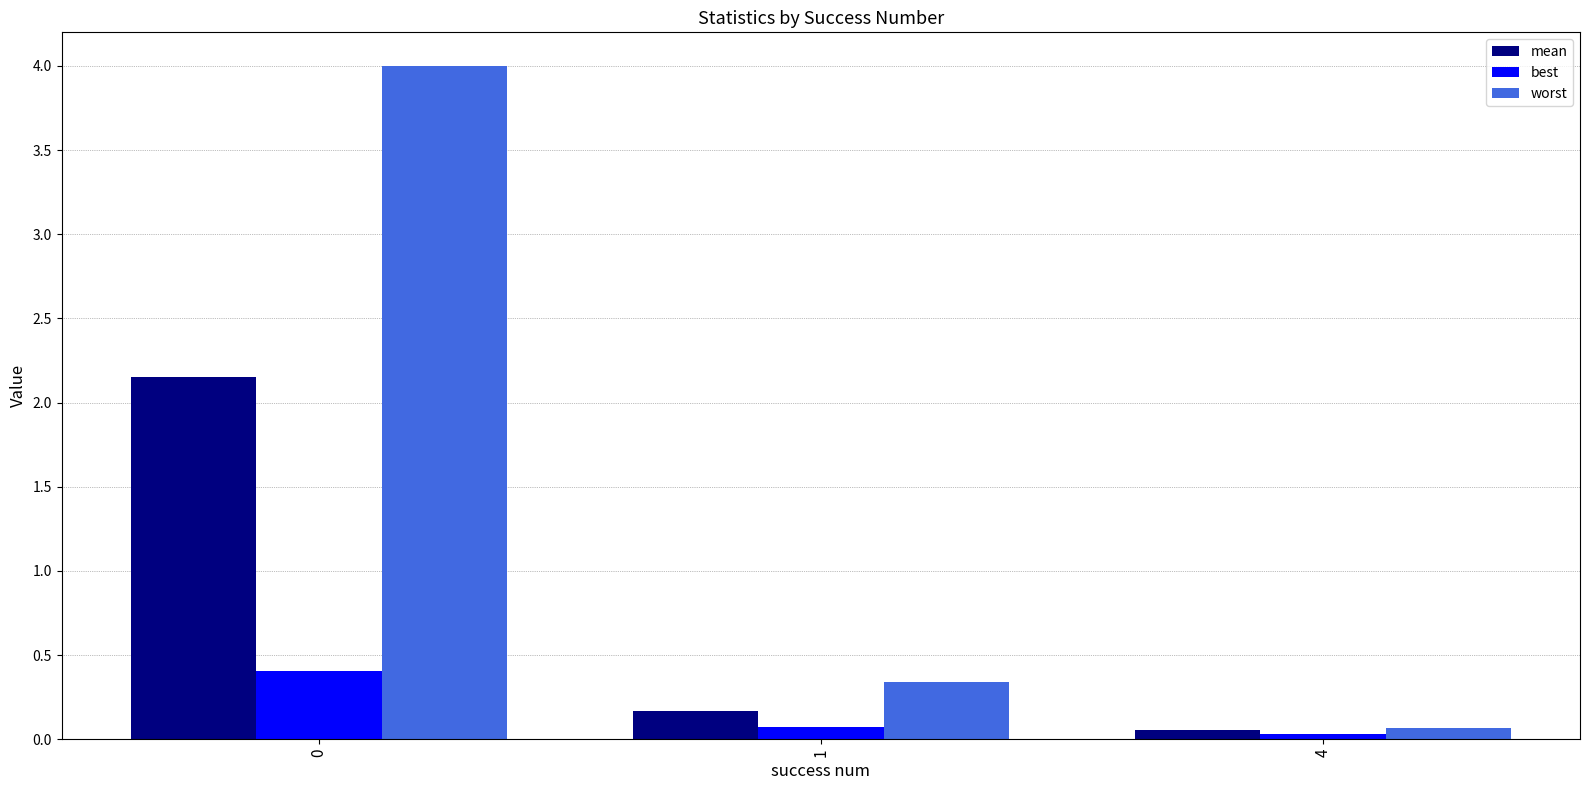

Rank the series by their average value, from highest to lowest.

worst, mean, best